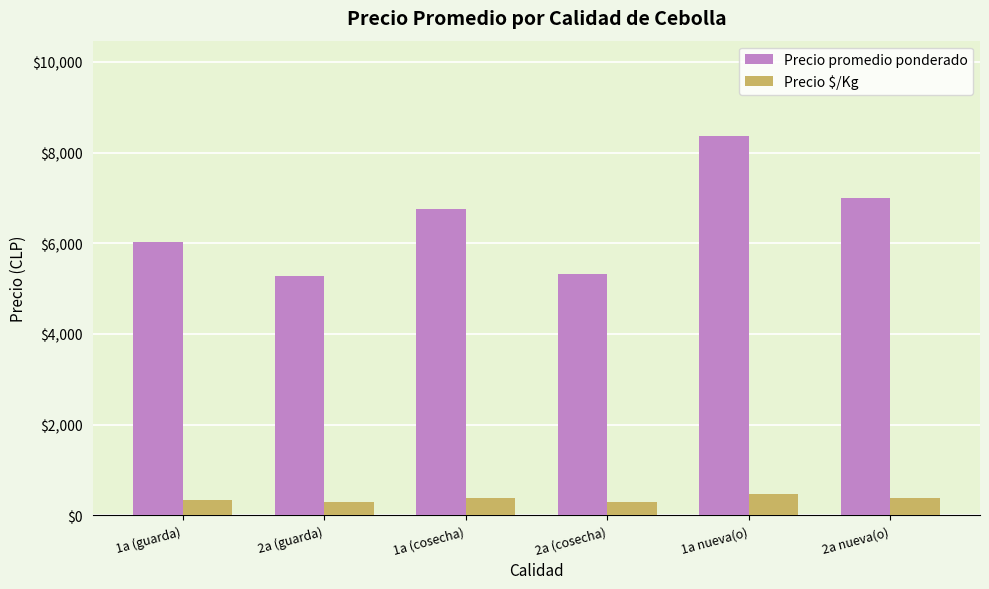

The value of Precio $/Kg at 1a nueva(o) is 465. True or false?

True